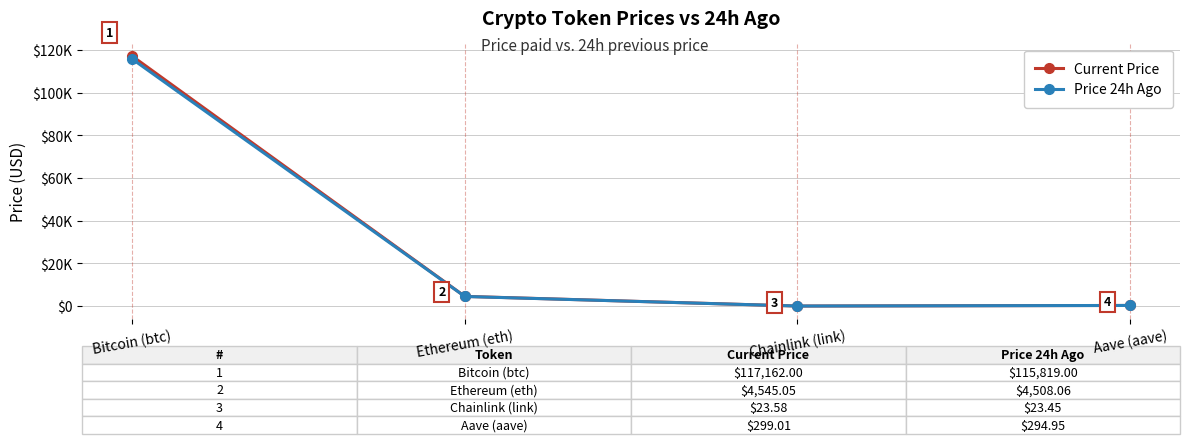

What is the label of the 4th point from the left?

Aave (aave)